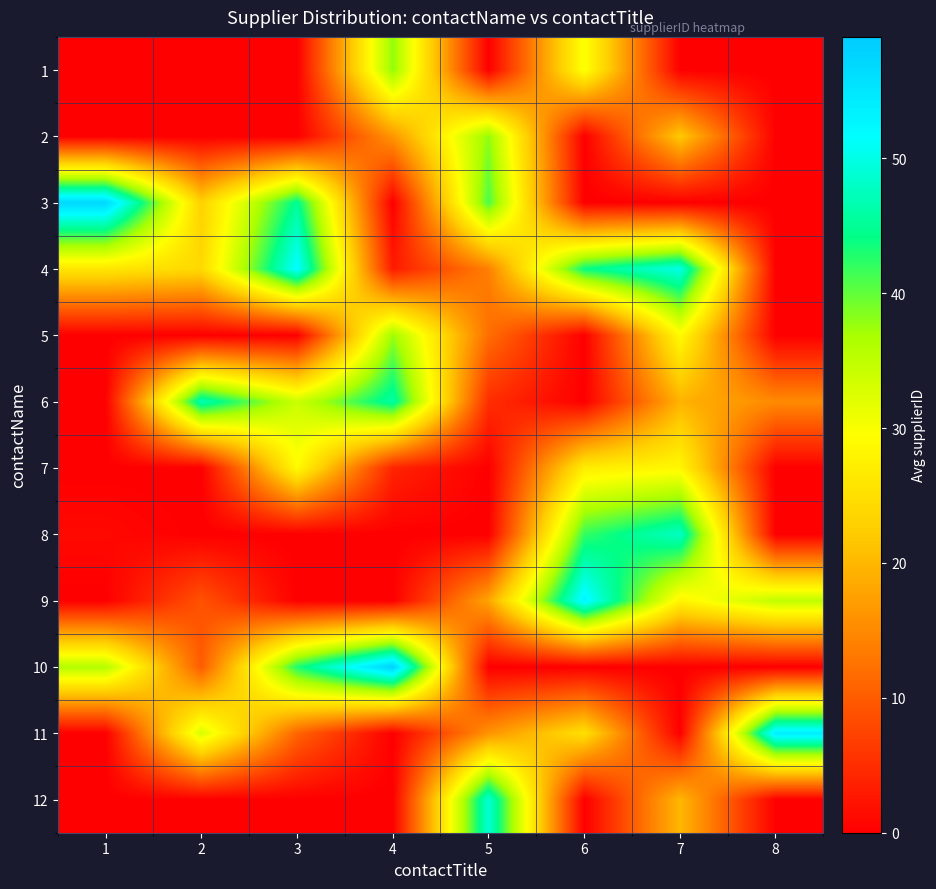

Reading left to right, transcribe all the data shown in this chart.

1: 1=0.0	2=0.0	3=0.0	4=38.0	5=0.0	6=30.0	7=0.0	8=0.0
2: 1=0.0	2=0.0	3=0.0	4=16.3	5=38.0	6=0.0	7=22.0	8=0.0
3: 1=57.0	2=23.0	3=45.0	4=0.0	5=41.0	6=0.0	7=0.0	8=0.0
4: 1=26.0	2=24.0	3=52.0	4=3.0	5=14.0	6=44.0	7=50.0	8=0.0
5: 1=0.0	2=0.0	3=0.0	4=37.5	5=12.0	6=0.0	7=29.0	8=0.0
6: 1=0.0	2=47.0	3=34.0	4=46.0	5=5.0	6=0.0	7=19.5	8=15.0
7: 1=0.0	2=0.0	3=29.0	4=4.0	5=0.0	6=27.0	7=28.5	8=0.0
8: 1=1.0	2=0.0	3=0.0	4=0.0	5=0.0	6=42.0	7=48.0	8=0.0
9: 1=0.0	2=9.0	3=0.0	4=0.0	5=18.0	6=53.0	7=28.0	8=35.0
10: 1=36.0	2=10.0	3=43.0	4=58.0	5=0.0	6=0.0	7=0.0	8=0.0
11: 1=0.0	2=33.0	3=11.0	4=0.0	5=16.0	6=25.0	7=0.0	8=54.0
12: 1=0.0	2=0.0	3=0.0	4=0.0	5=49.0	6=0.0	7=20.0	8=0.0